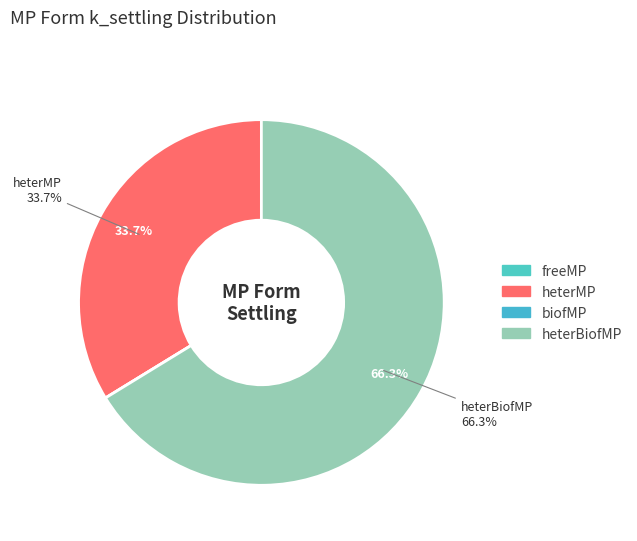

How many segments does this pie chart have?

4